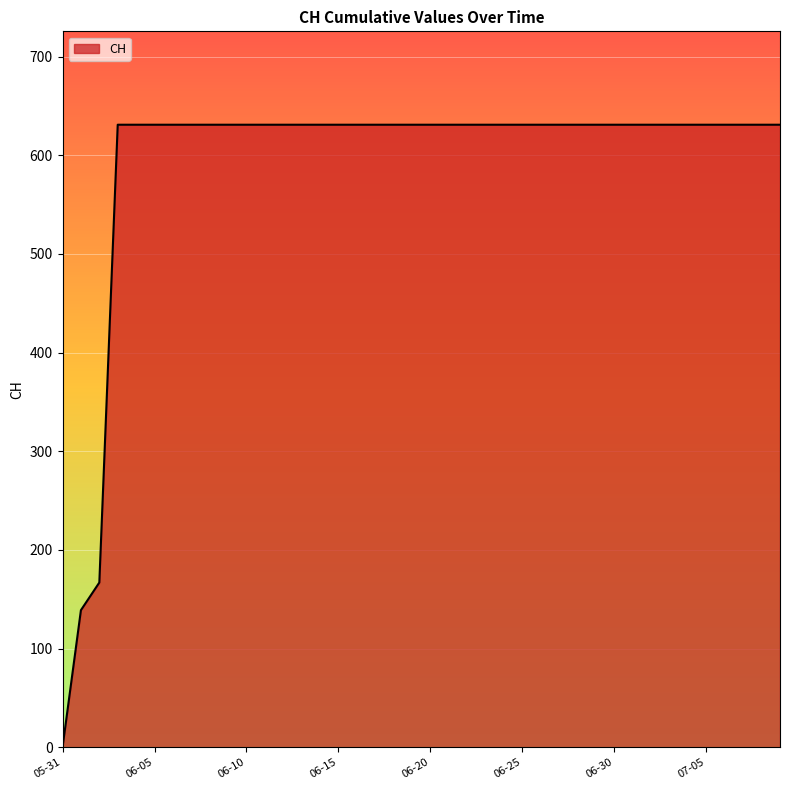

What is the sum of all values?

23653